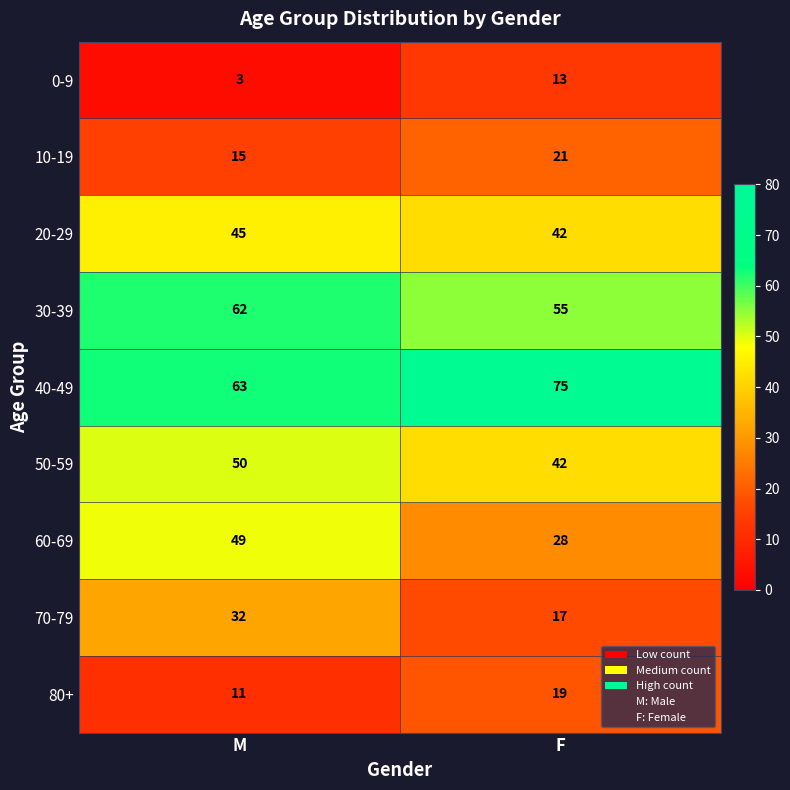

Which label corresponds to the smallest value in the chart?

M